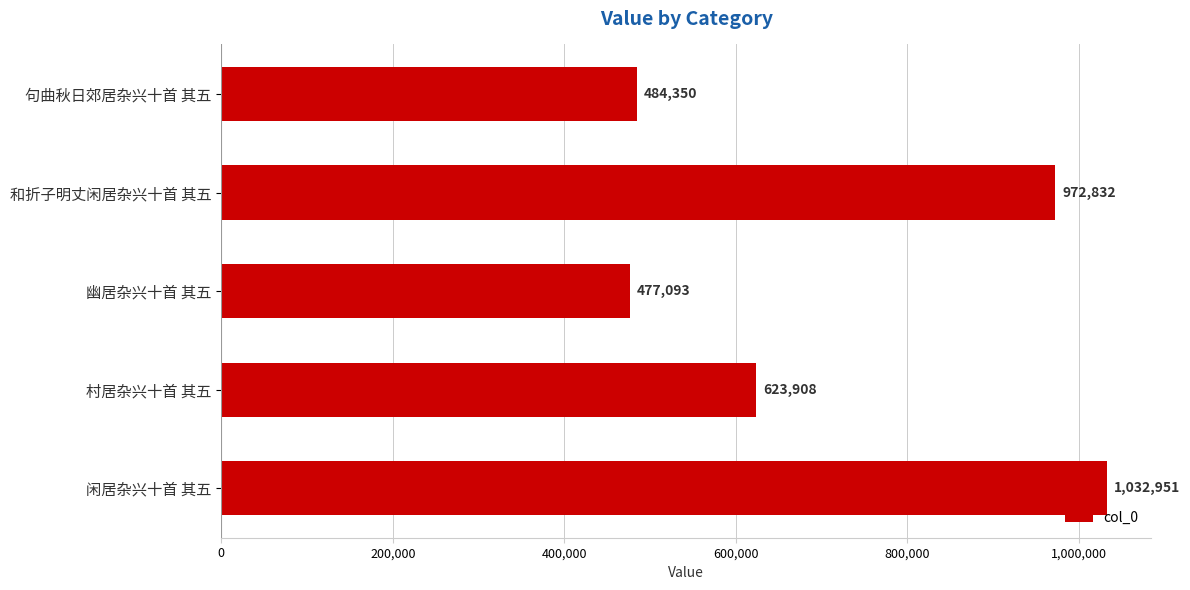

What is the smallest value displayed?

477093